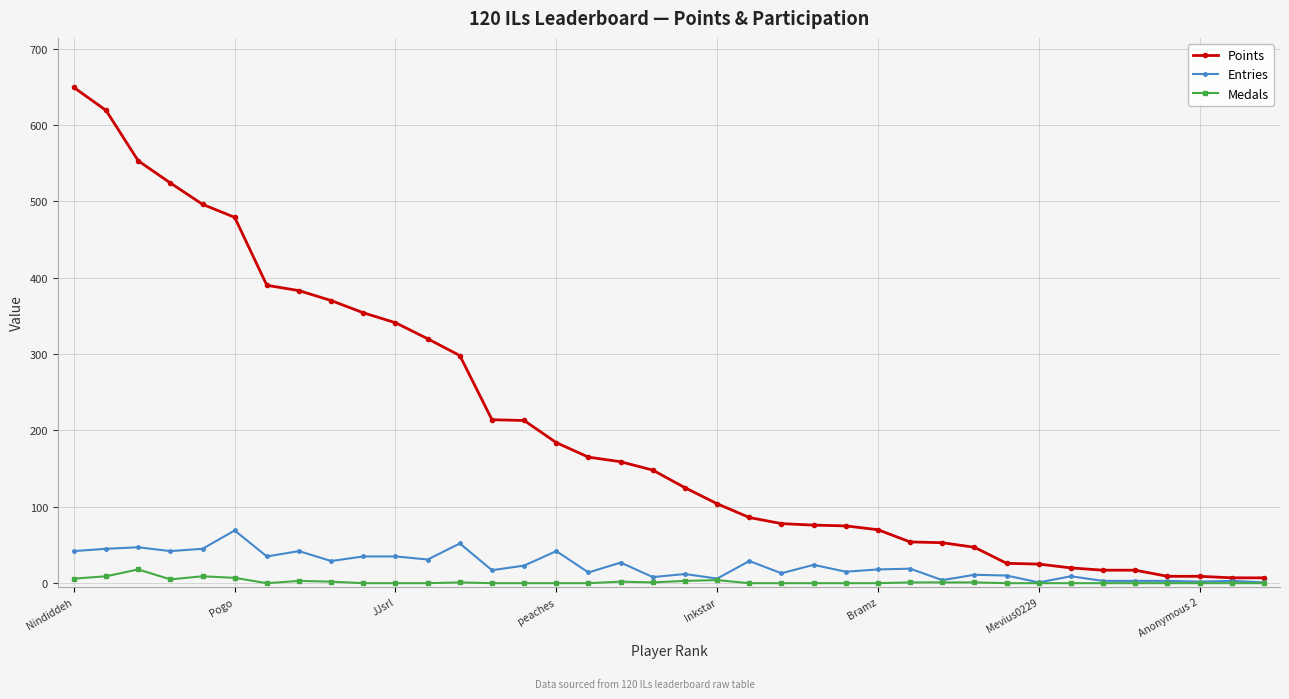

Which series has the widest spread of values?

Points